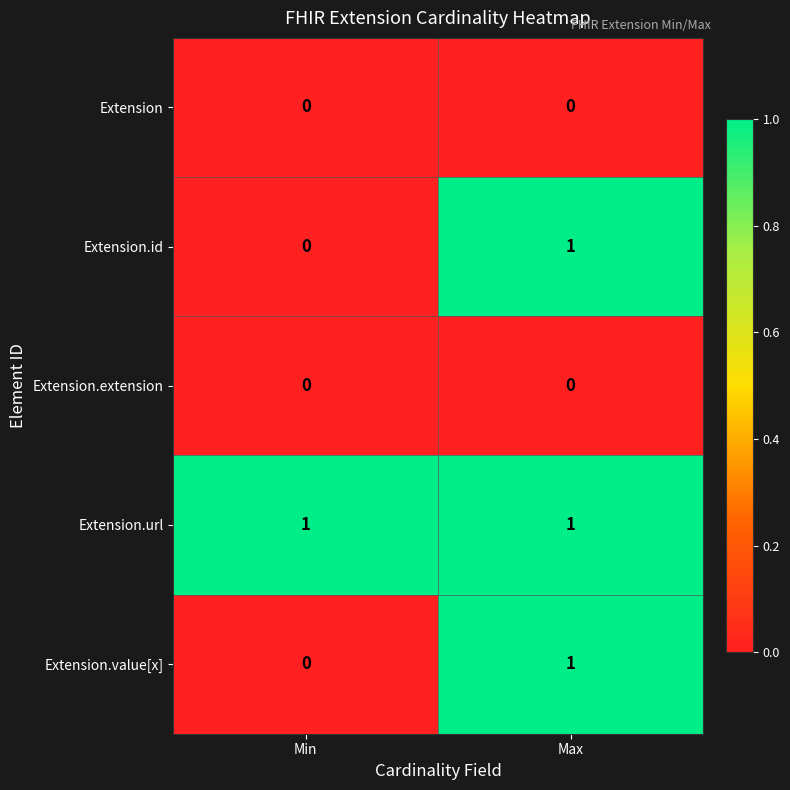

Is it true that Extension.id equals -1 at Min?

False